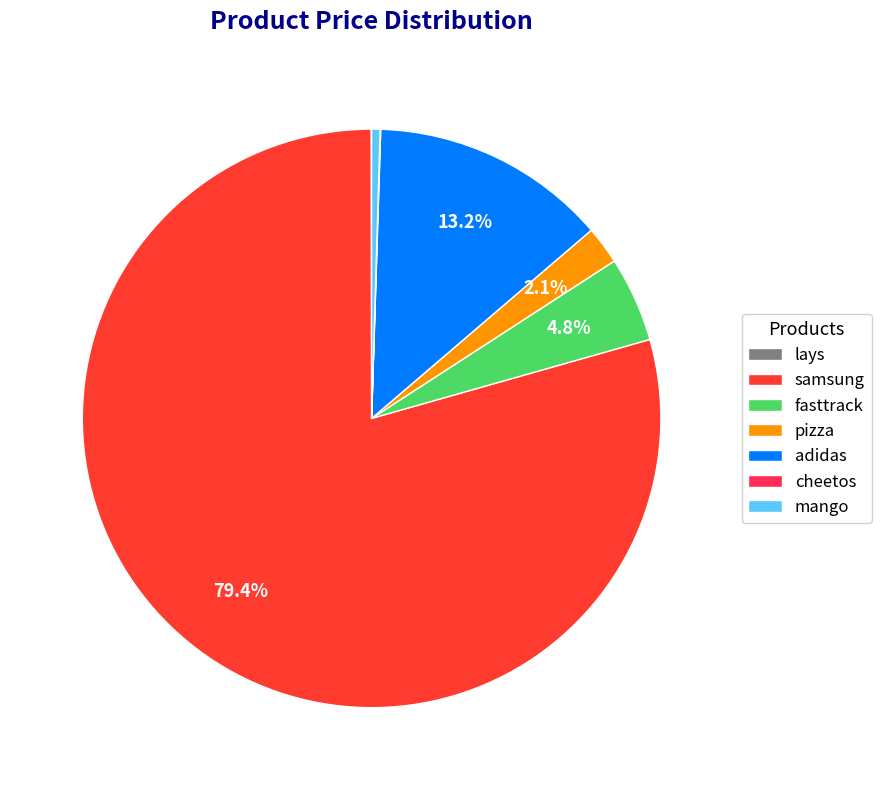

Between adidas and cheetos, which is larger?

adidas